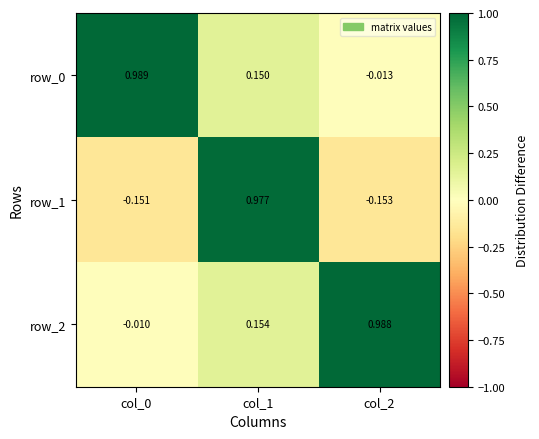

How many negative values does the row_1 series have?

2